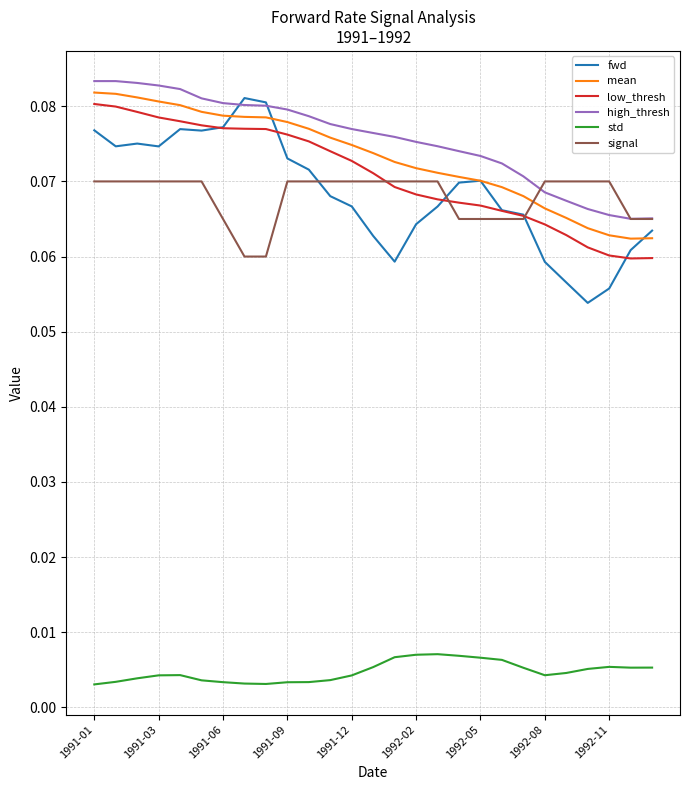

Rank the series by their maximum value, from highest to lowest.

high_thresh, mean, fwd, low_thresh, signal, std